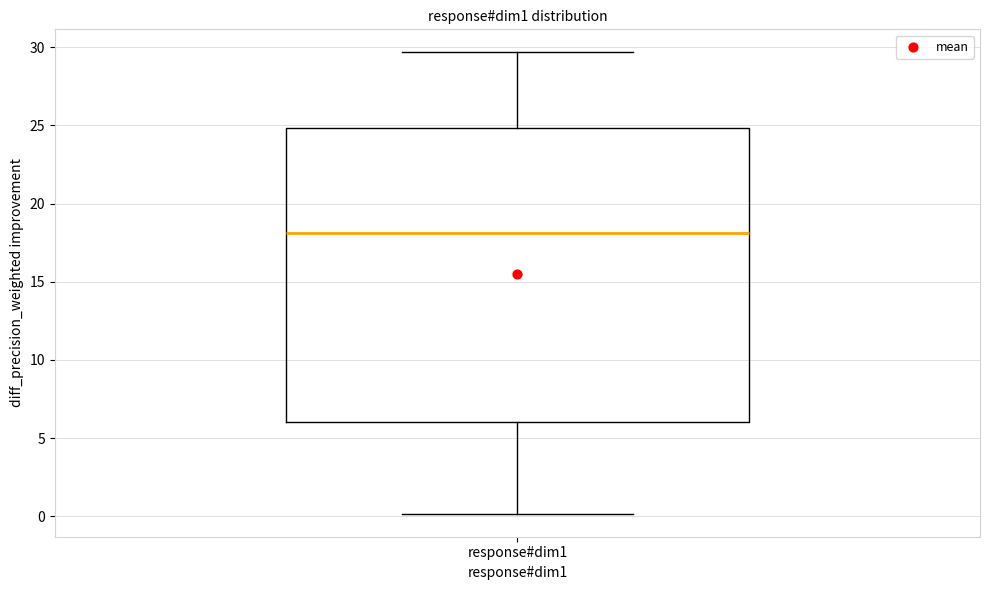

Read this box plot against the y-axis: the position of the median line, the range covered by the box, and the ends of both whiskers. The values are not printed on the chart, so give them approximately, as read against the axis.

median 18.0, box 6.0 to 25.0, whiskers 0.0 to 29.5